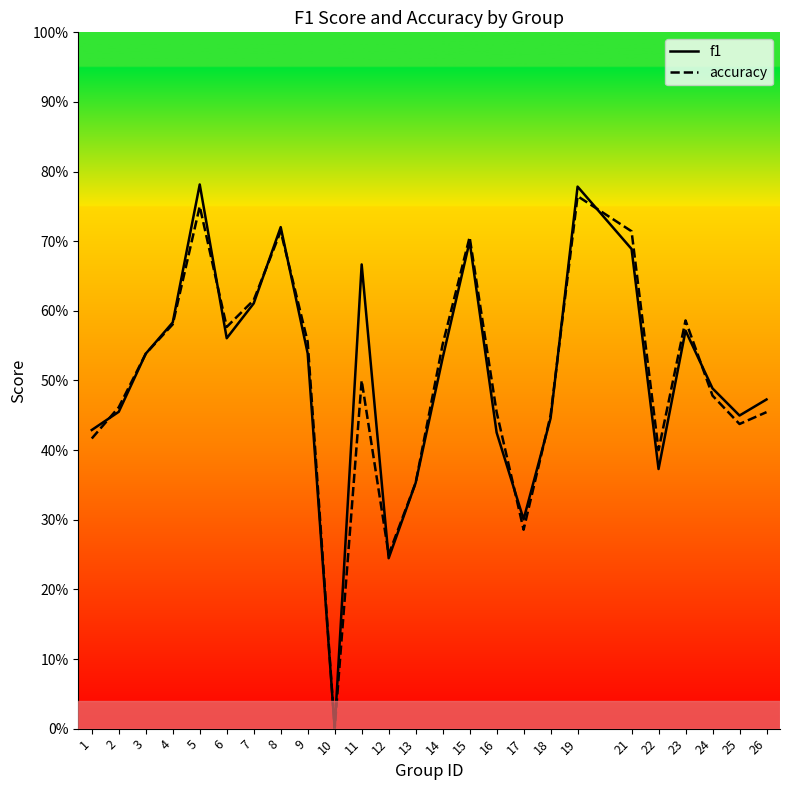

List the labels in order of f1 value, smallest first.

10, 12, 17, 13, 22, 16, 1, 18, 25, 2, 26, 24, 14, 3, 9, 6, 23, 4, 7, 11, 21, 15, 8, 19, 5